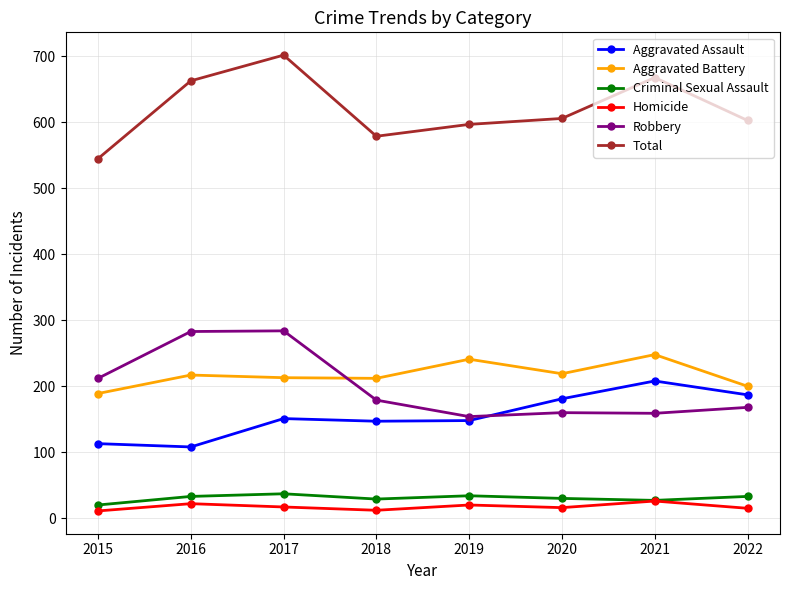

True or false: Aggravated Battery and Total intersect in this chart.

False